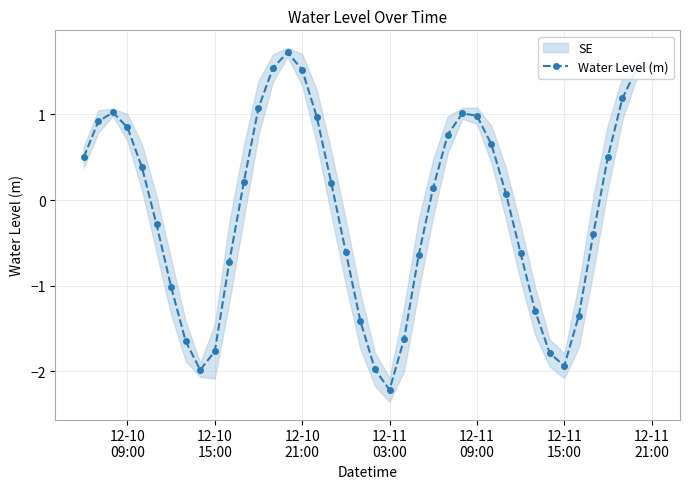

What is the highest value of the Water Level (m) series?

1.7